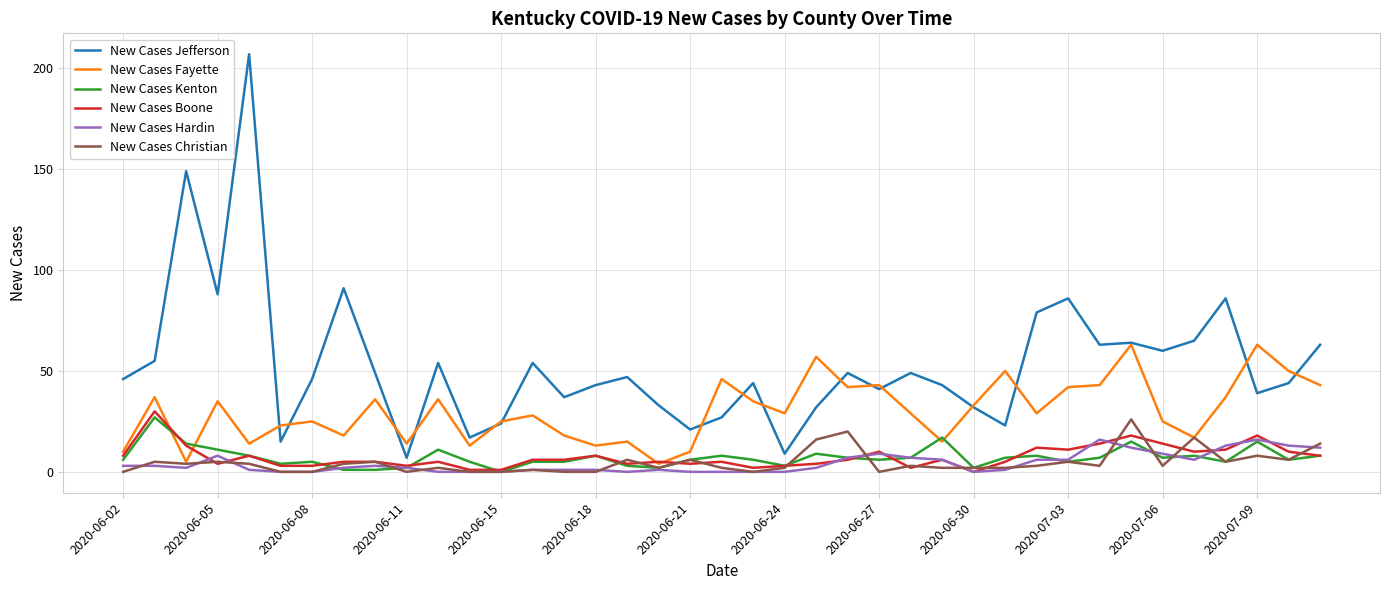

What is the maximum value shown in the chart?

207